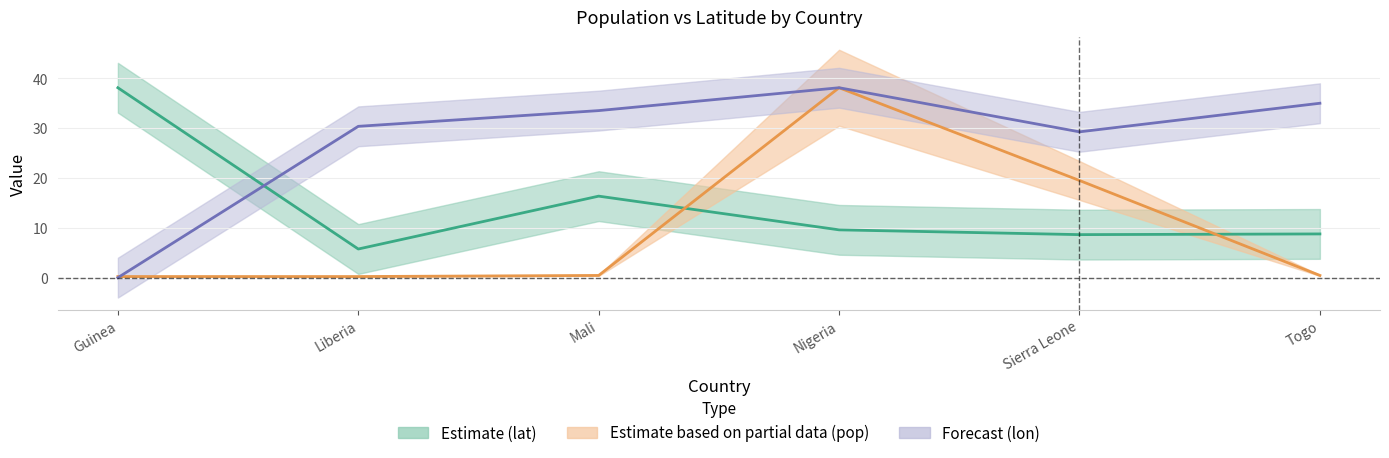

Where is Forecast (lon) nearest to the value 19?

Sierra Leone